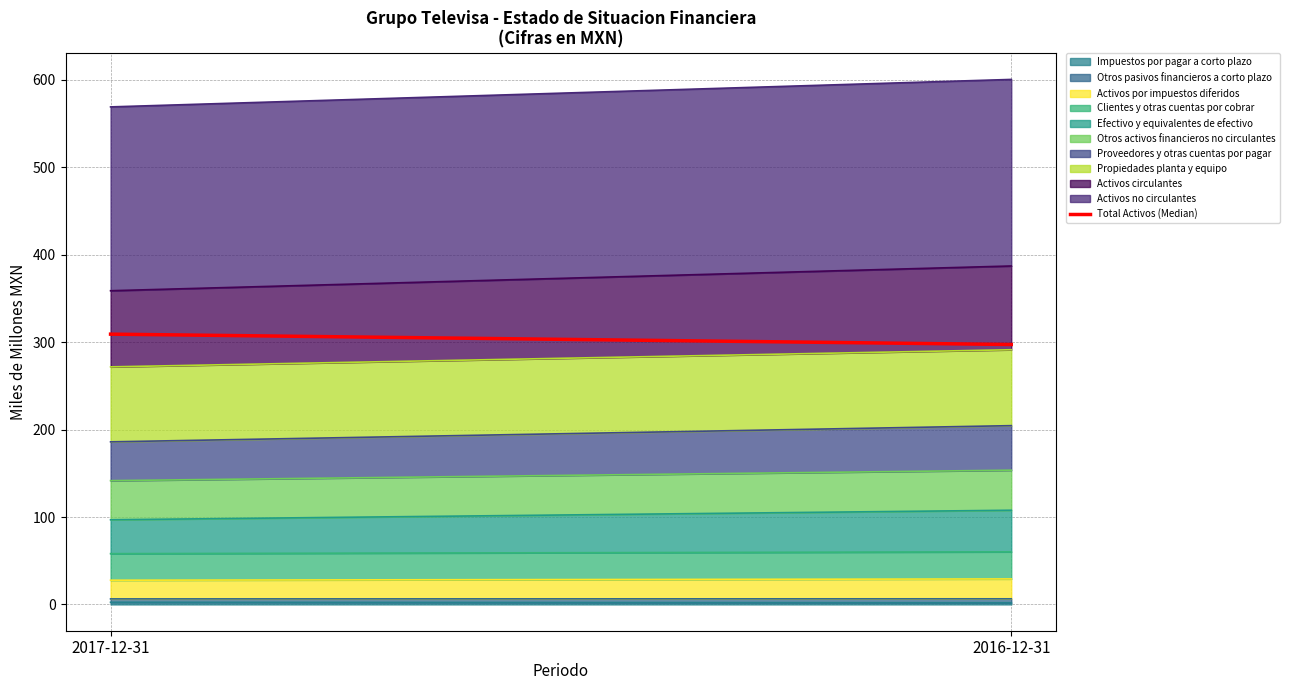

What position from the right is 2016-12-31?

1